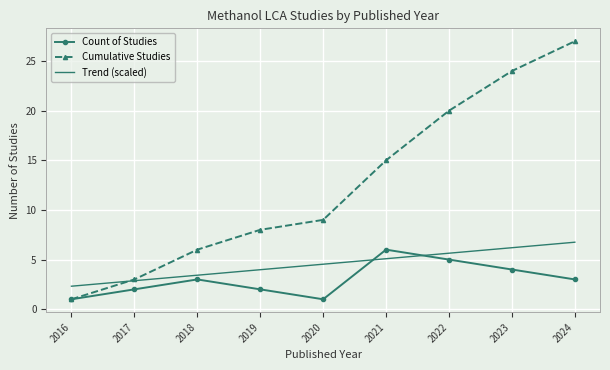

Count the number of data series in this chart.

3